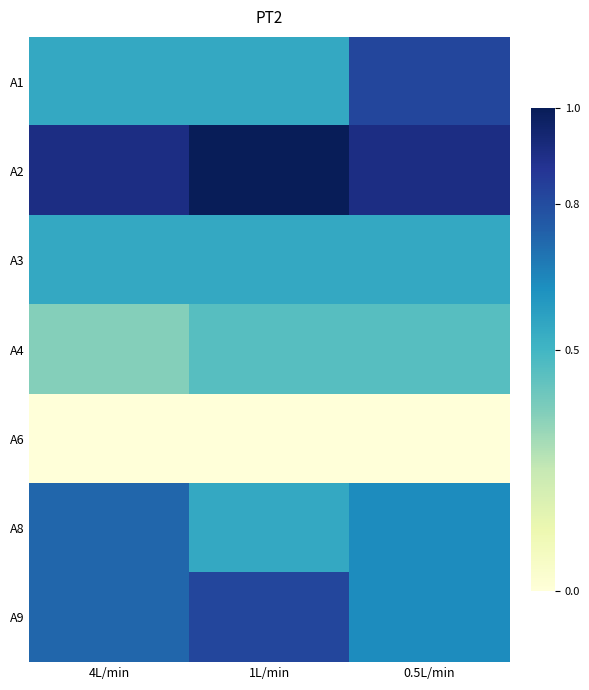

Reading right to left, list all the values displayed in this chart.

A1: 0.5L/min=0.8	1L/min=0.5	4L/min=0.5
A2: 0.5L/min=0.9	1L/min=1.0	4L/min=0.9
A3: 0.5L/min=0.5	1L/min=0.5	4L/min=0.5
A4: 0.5L/min=0.5	1L/min=0.5	4L/min=0.4
A6: 0.5L/min=0.0	1L/min=0.0	4L/min=0.0
A8: 0.5L/min=0.6	1L/min=0.5	4L/min=0.7
A9: 0.5L/min=0.6	1L/min=0.8	4L/min=0.7